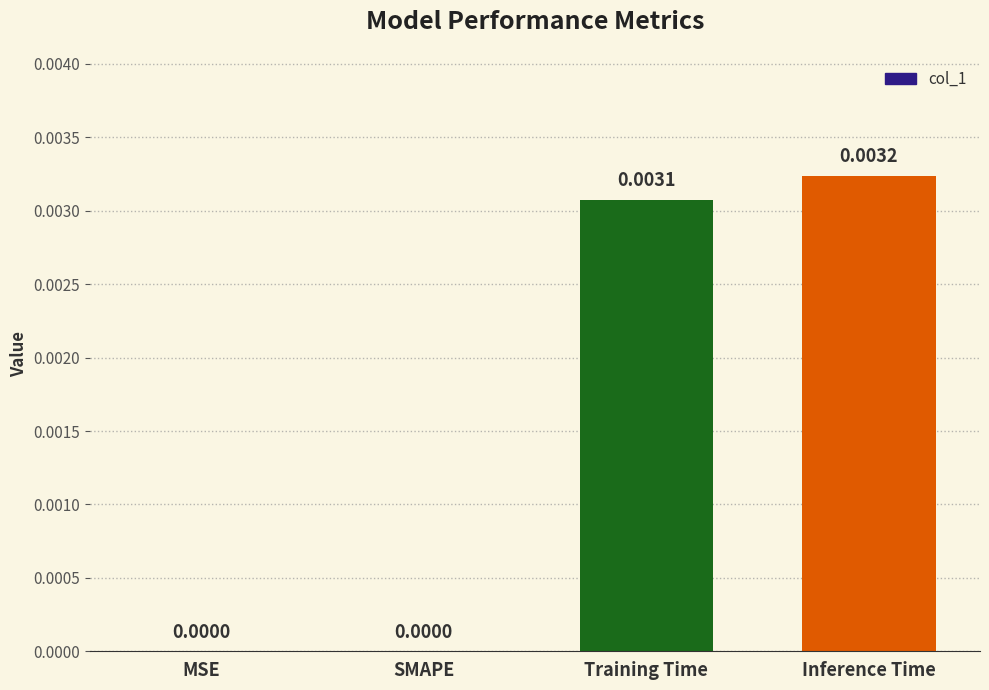

Which category has the highest value across all series?

Inference Time